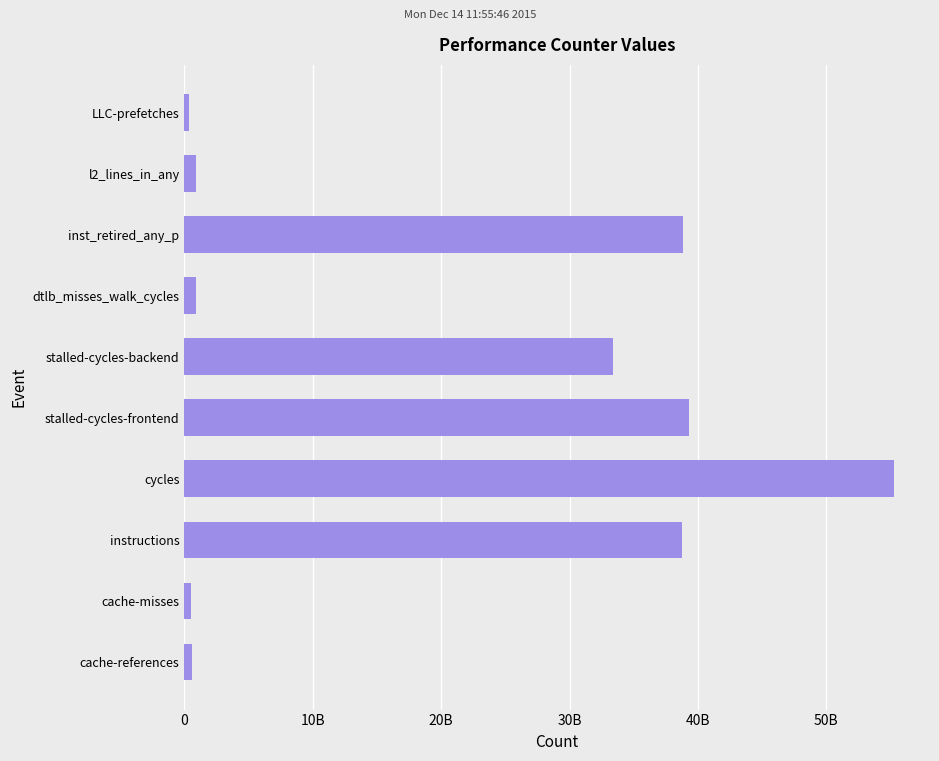

Are the bars horizontal?

Yes